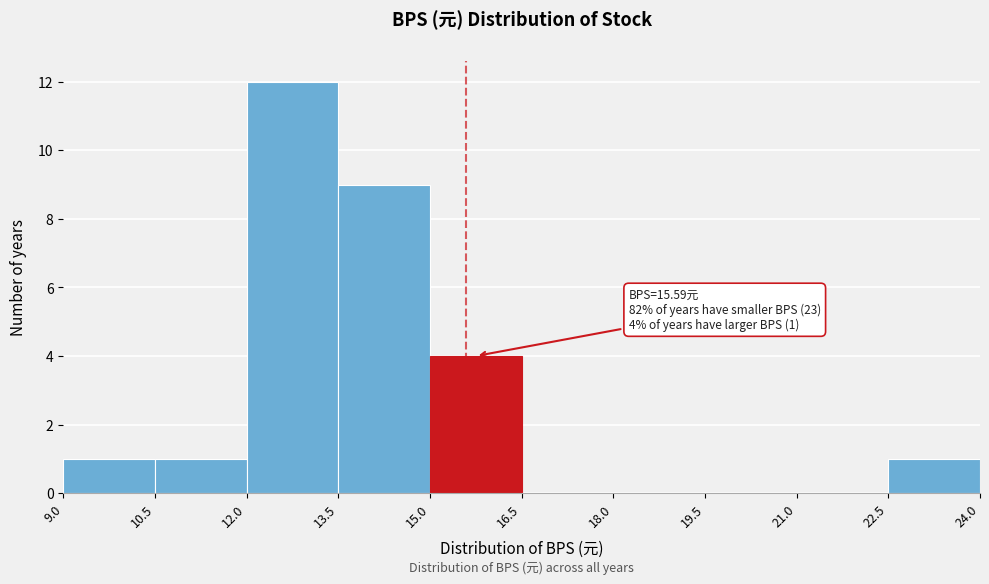

Over which range of the x-axis is the bar tallest?

12.0 to 13.5